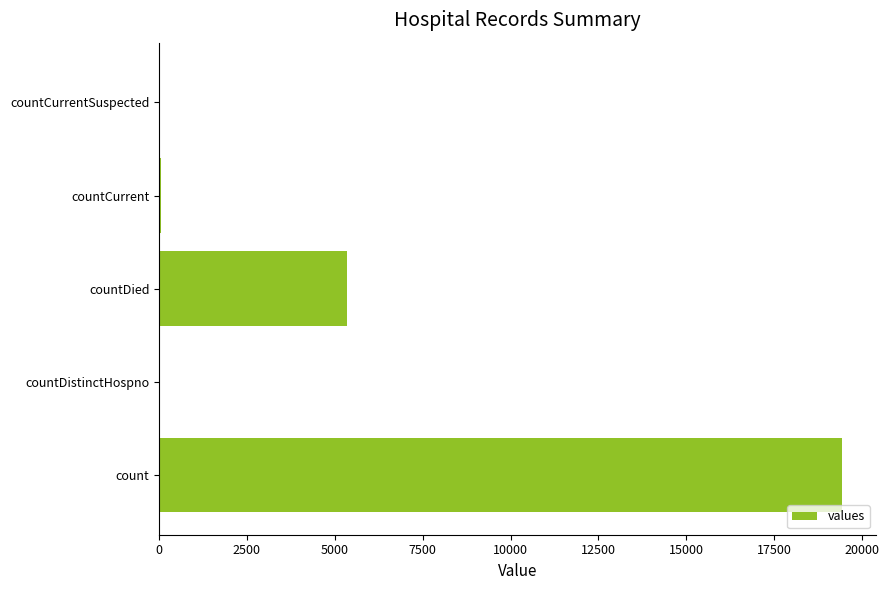

Approximately how many times larger is the value at countDied compared to count?

0.3